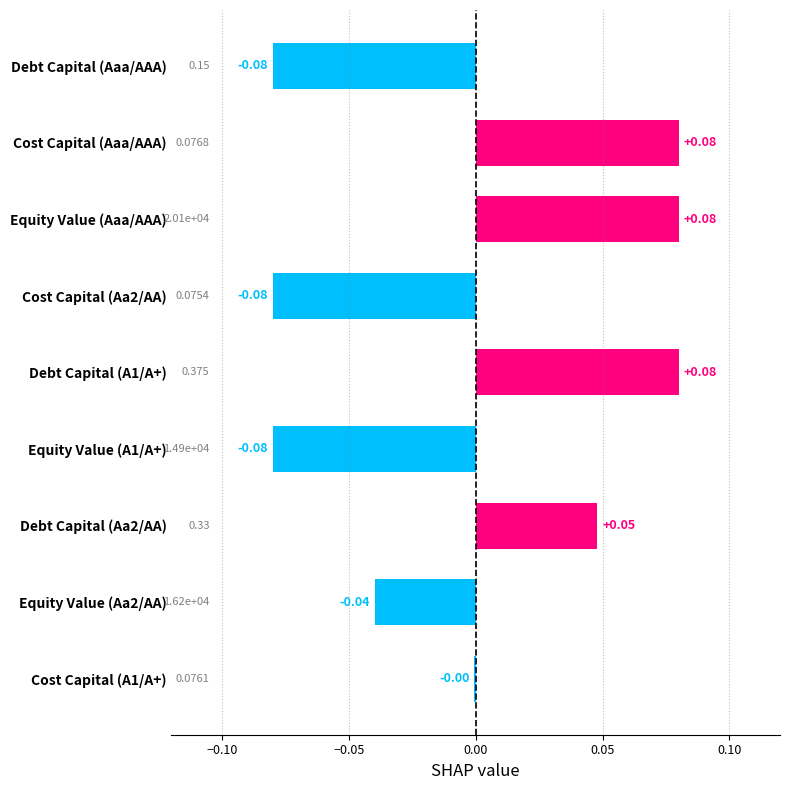

Between Debt Capital (Aa2/AA) and Equity Value (Aaa/AAA), which is larger?

Equity Value (Aaa/AAA)